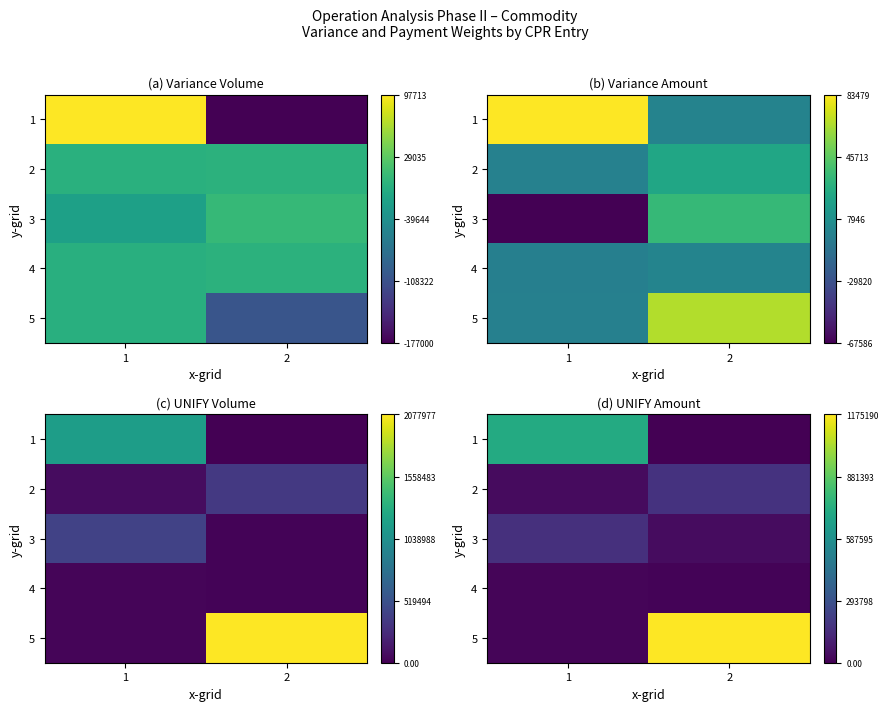

Which has a higher value, 1 or 2?

1